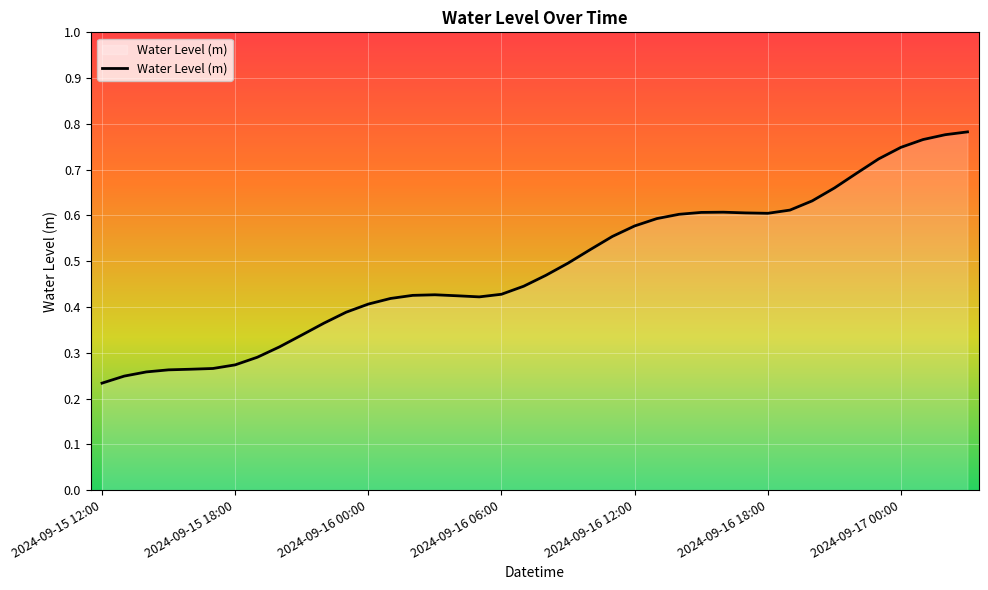

What is the value of the 22nd point from the left?

0.5